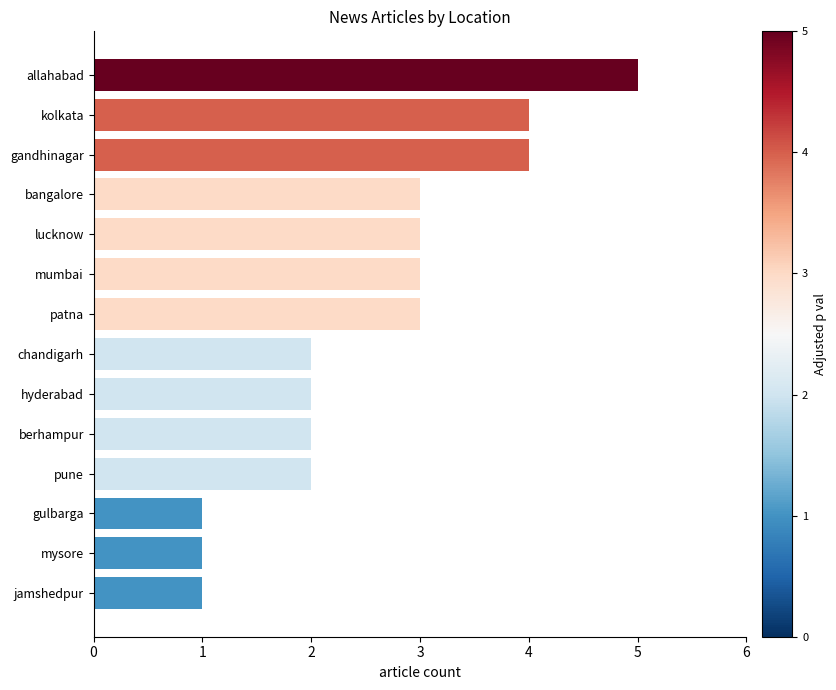

Which has a higher value, allahabad or kolkata?

allahabad